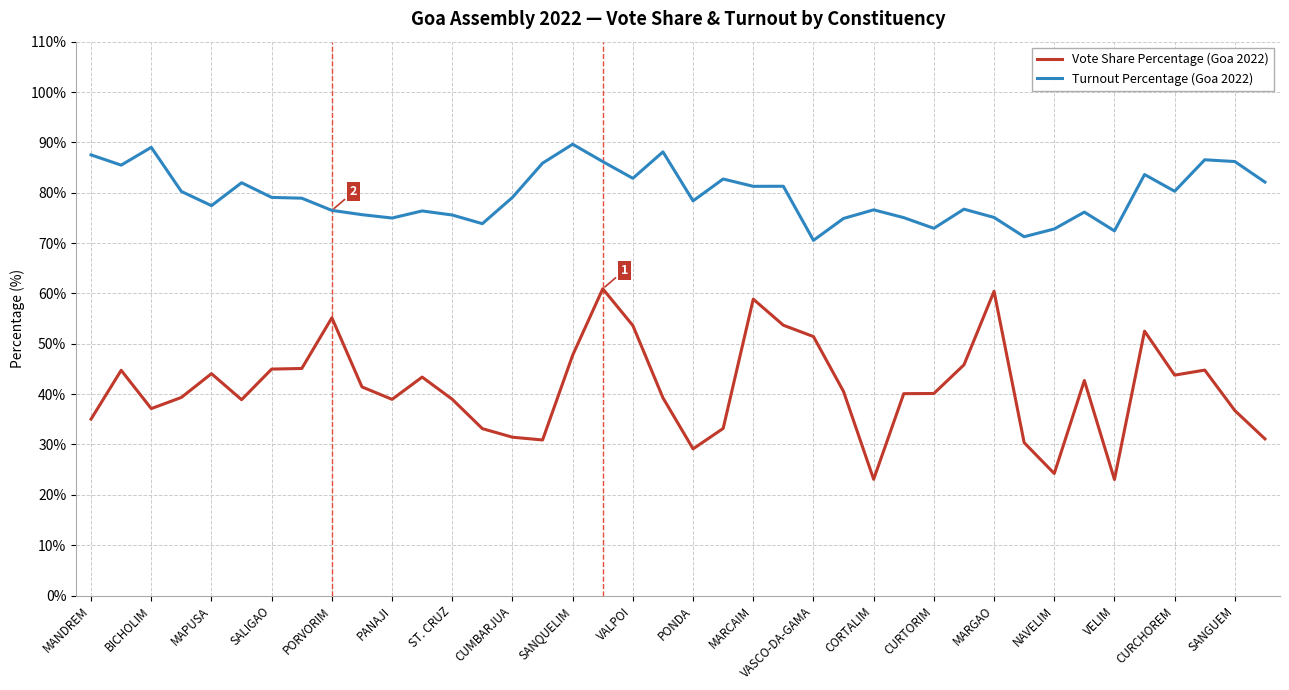

List the series in order of their peak value, highest first.

Turnout Percentage (Goa 2022), Vote Share Percentage (Goa 2022)